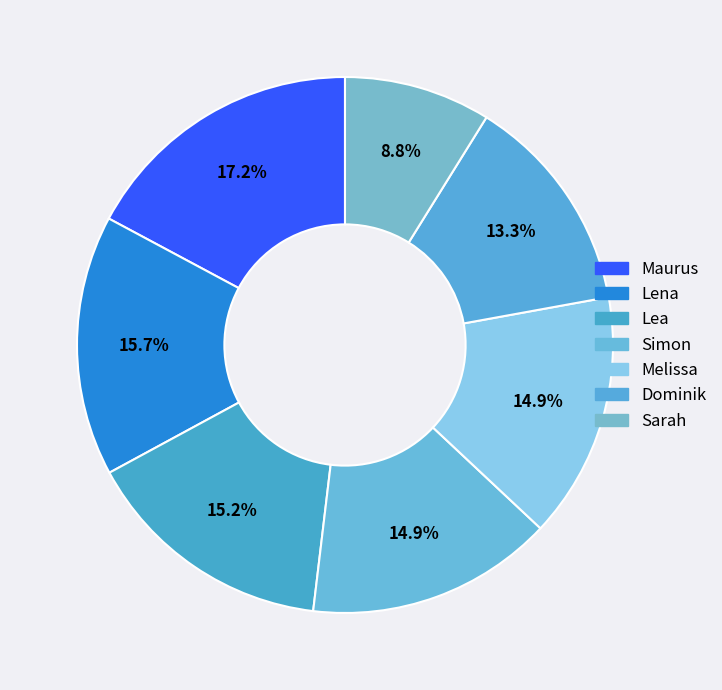

Rank the categories by value from highest to lowest.

Maurus, Lena, Lea, Simon, Melissa, Dominik, Sarah